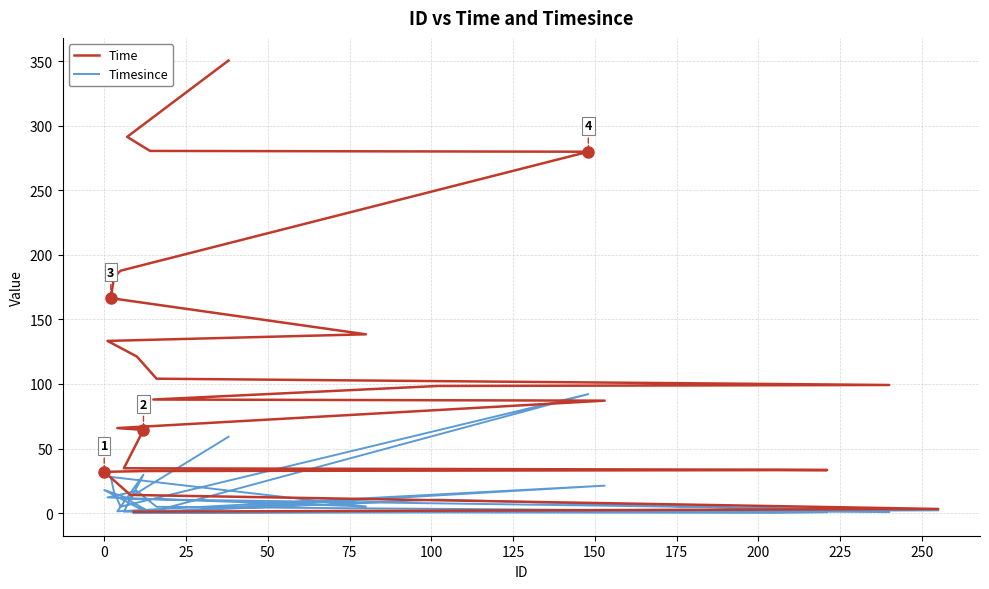

How many values in Timesince are above zero?

24